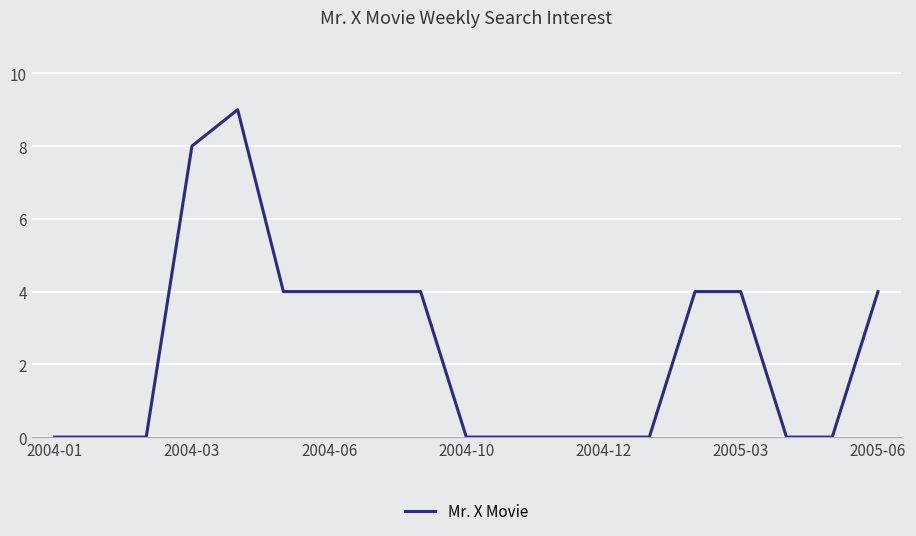

What is the difference between the maximum and minimum values?

9